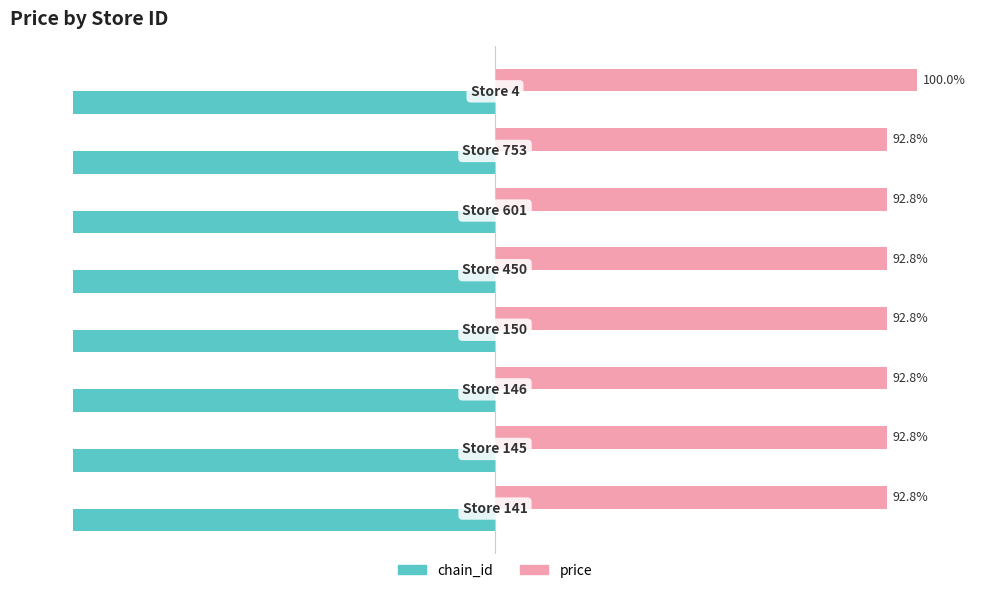

List the series in order of their overall mean, highest first.

price, chain_id